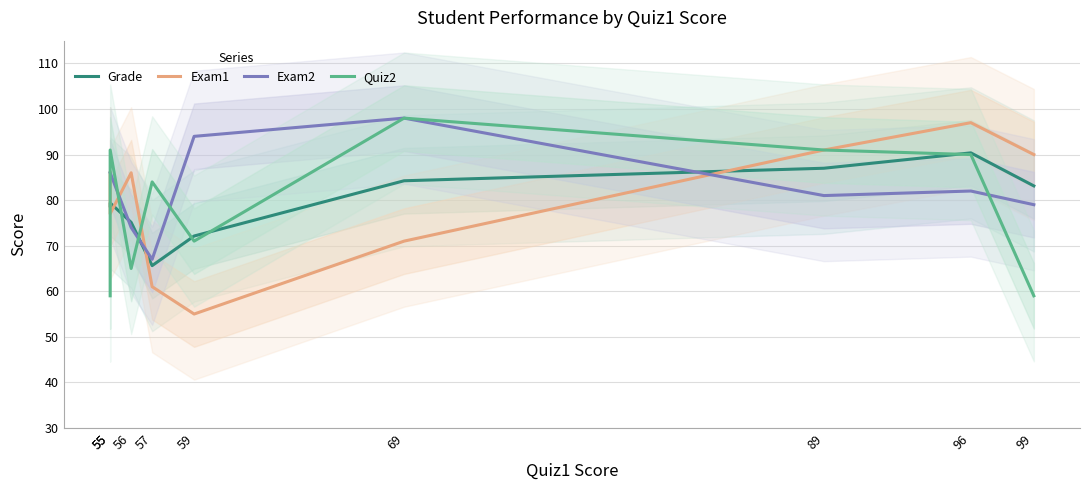

At which category does the chart reach its minimum across all series?

59